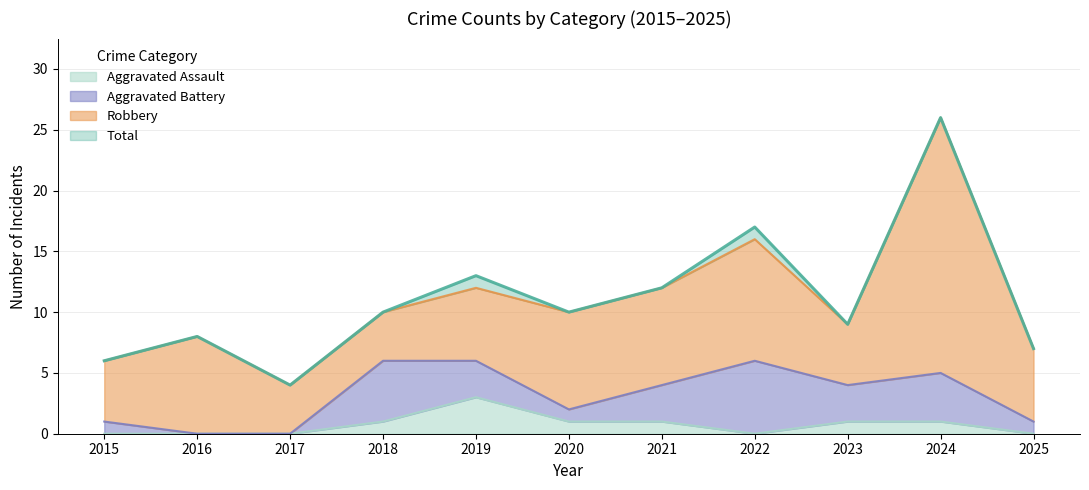

What is the value of the Total point at the 3rd from the left?

4